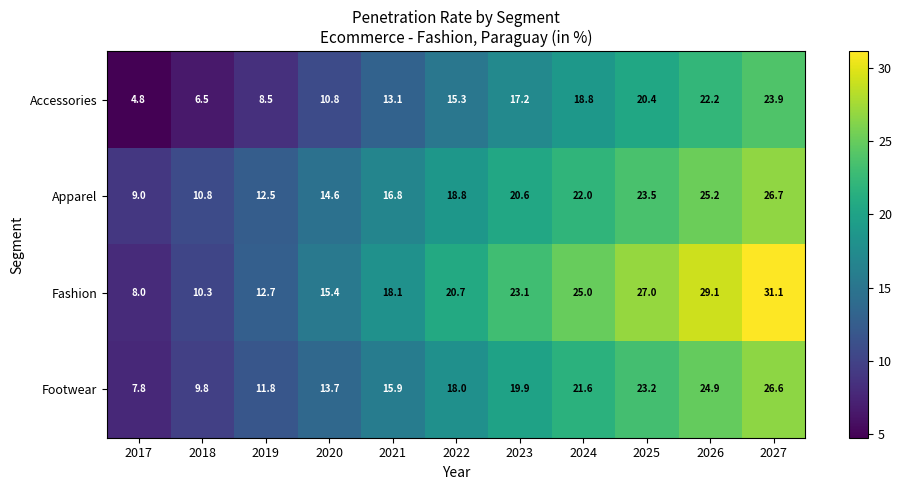

What is the total value across all series at 2024?

87.4